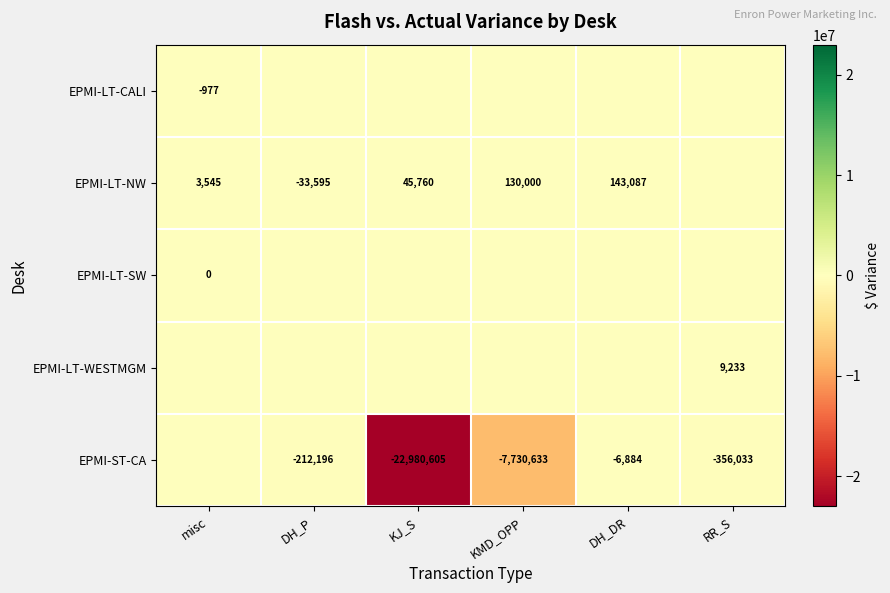

True or false: EPMI-LT-NW has a value of 130000 at KMD_OPP.

True